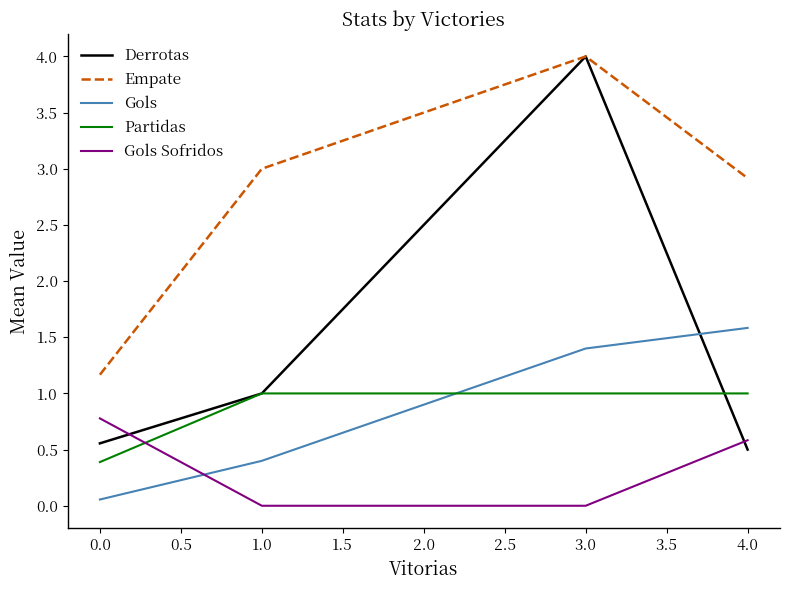

At which category is the sum across all series the highest?

3.0